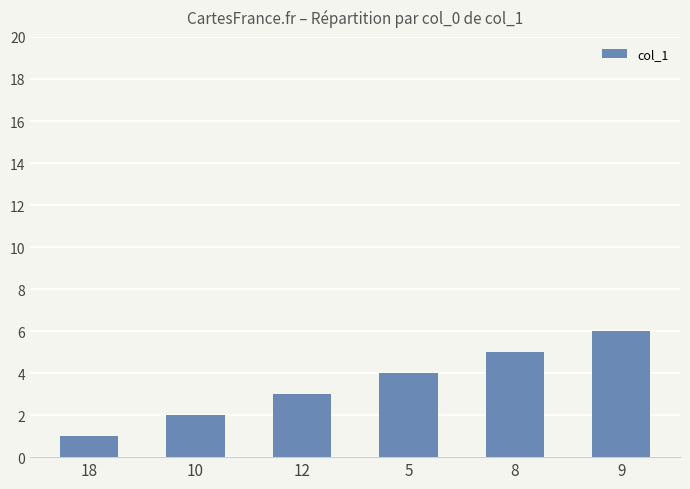

What is the difference between the maximum and second lowest values?

4